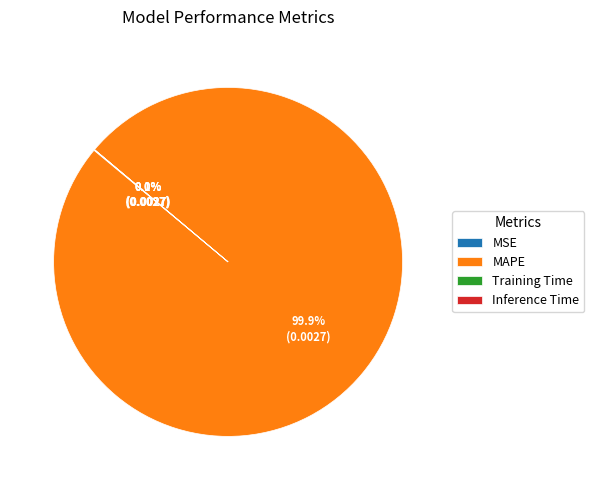

Which slice is the largest?

MAPE